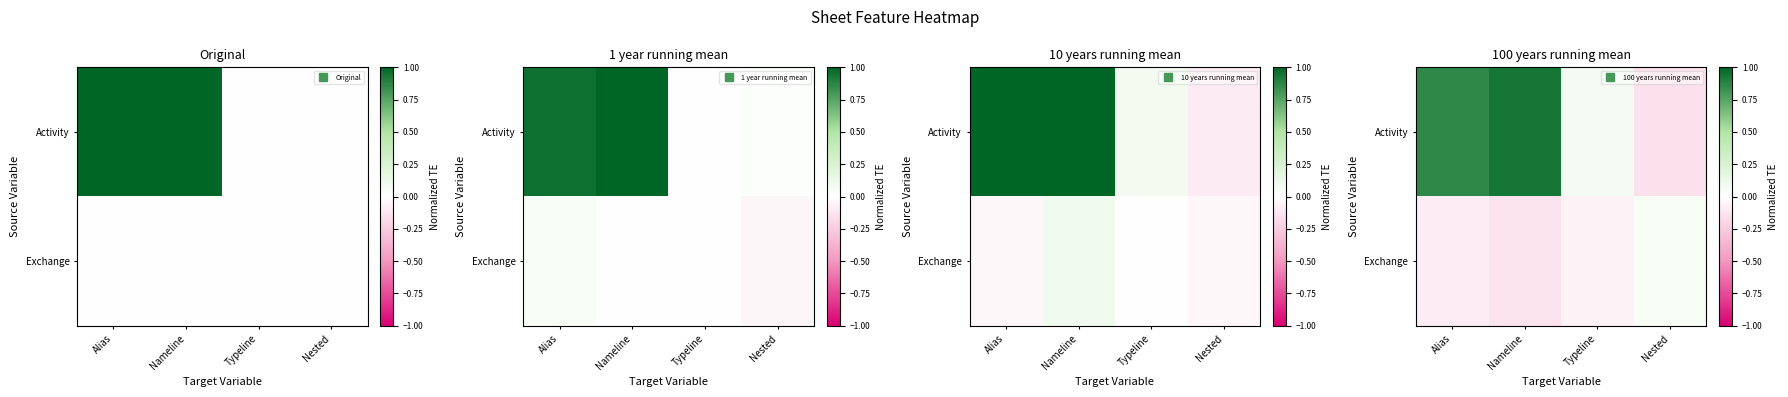

What is the greatest value displayed?

0.9